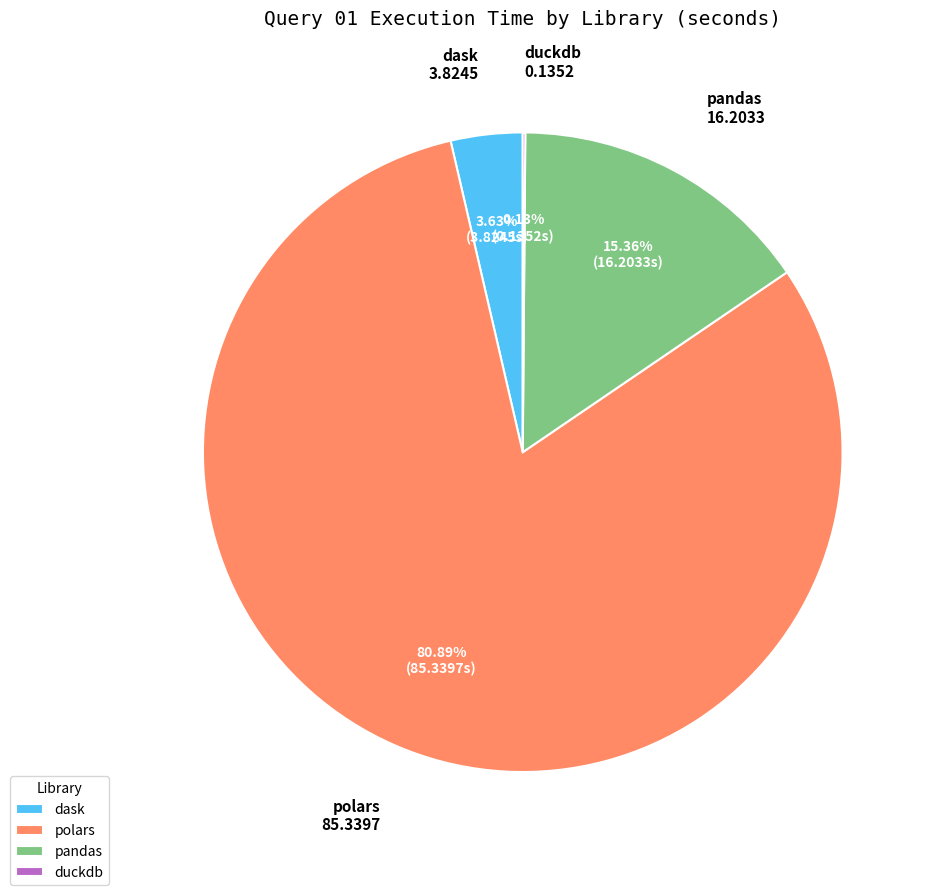

What is the largest slice in the pie chart?

polars